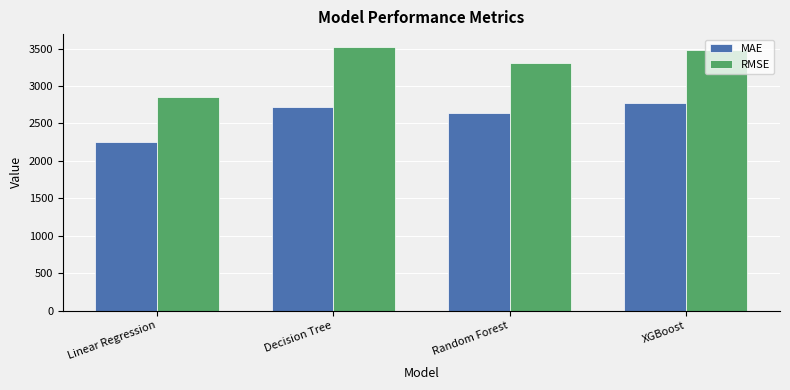

True or false: MAE has a value of 4027.9 at Linear Regression.

False